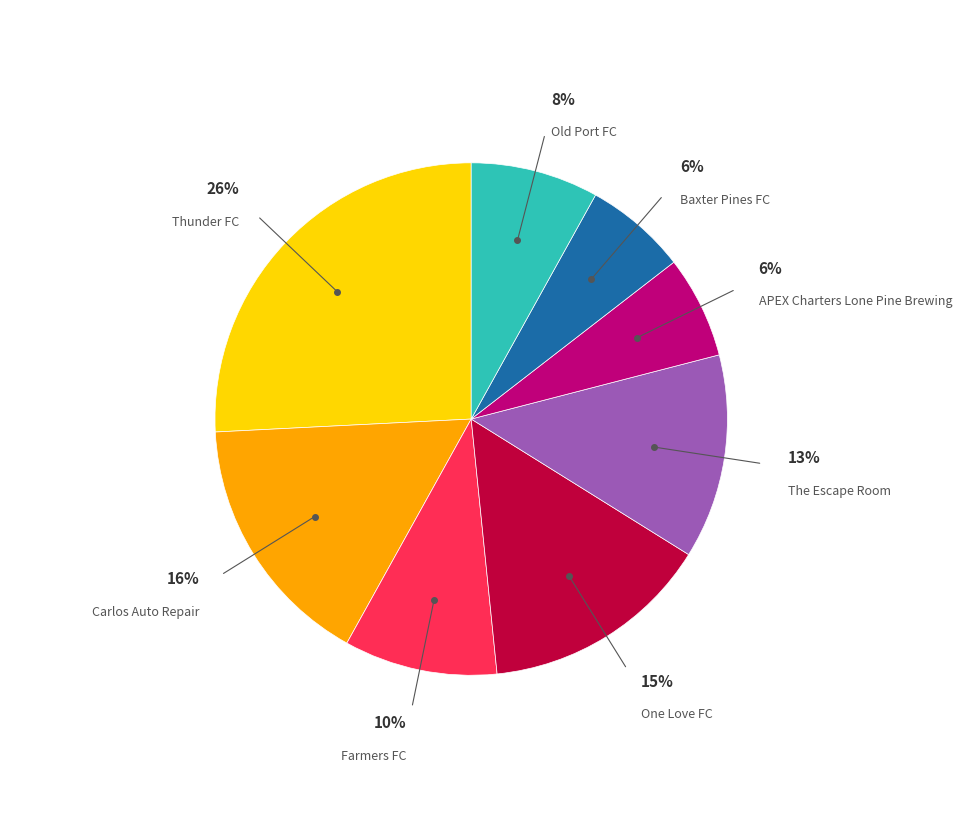

To the nearest percent, what is the average slice percentage?

12%